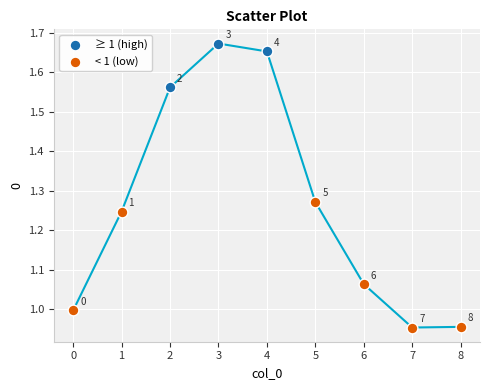

Which series has the largest Y range (max minus min)?

< 1 (low)